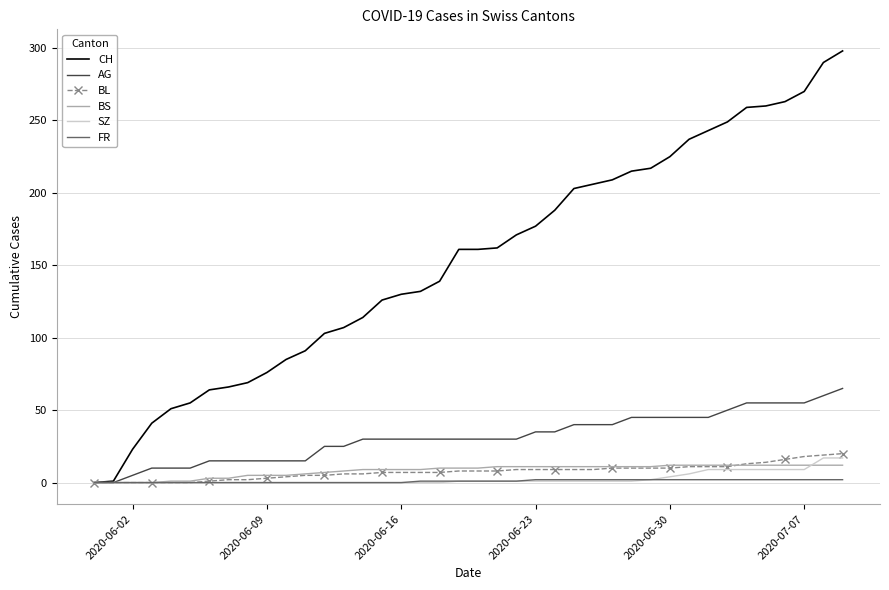

Which series has the widest spread of values?

CH